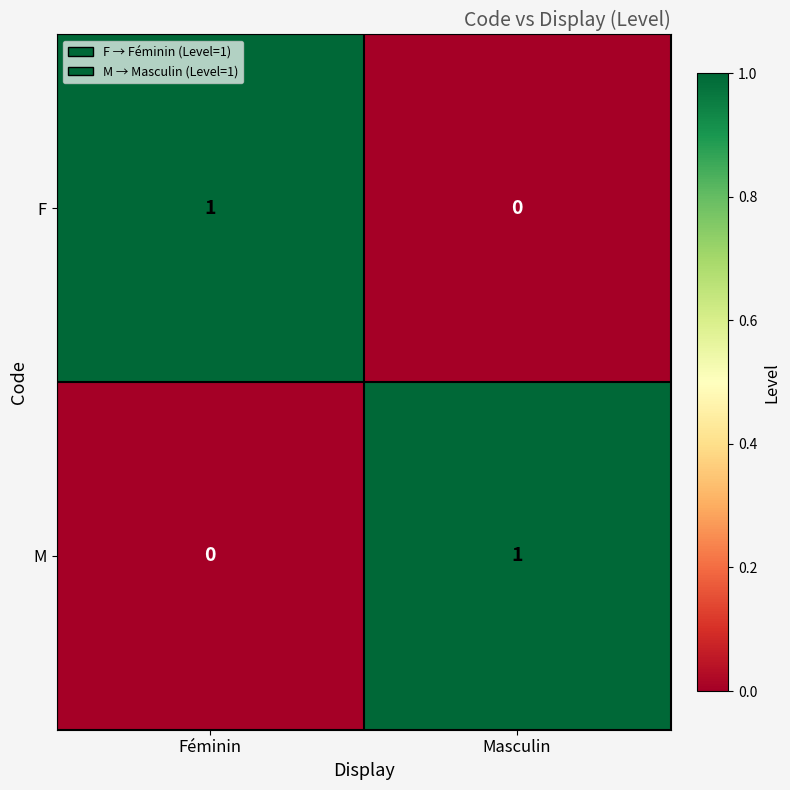

The value of F at Masculin is -1. True or false?

False